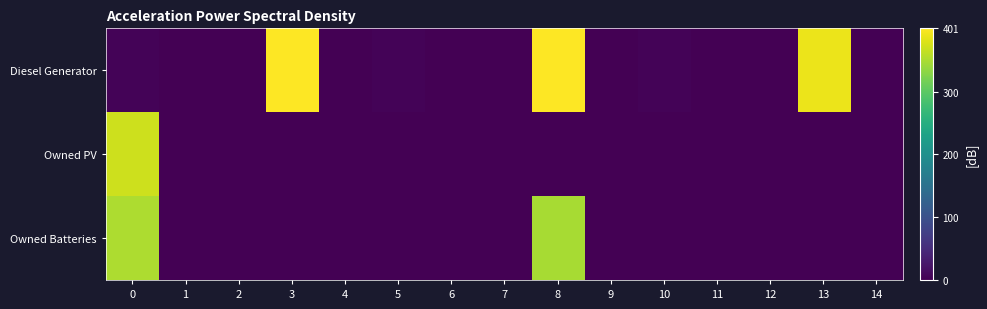

How many distinct data groups are displayed?

3